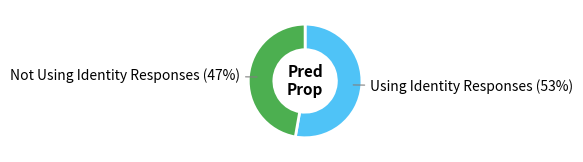

Is there any slice that represents more than half of the pie?

Yes